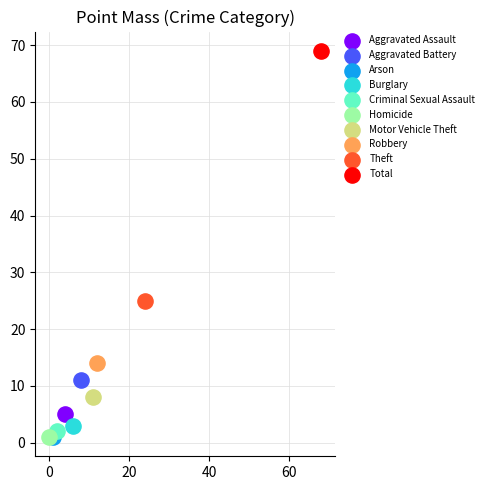

Which series contains the highest Y value?

Total